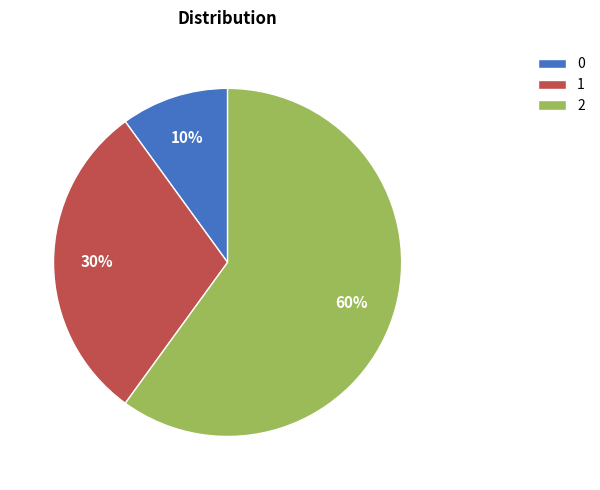

Rank the categories by value from highest to lowest.

2, 1, 0